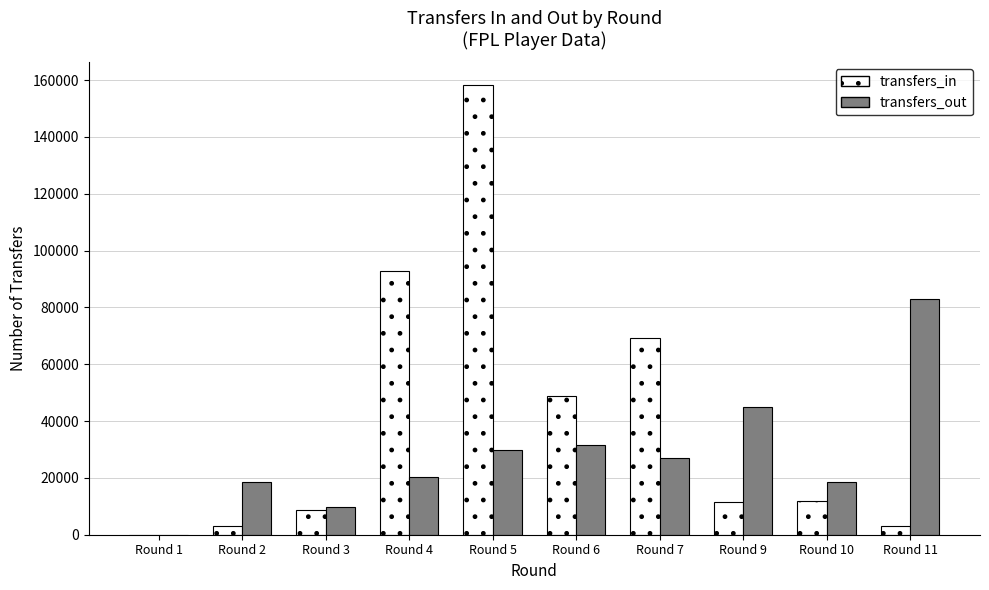

At which label is transfers_in closest to 79168?

Round 7